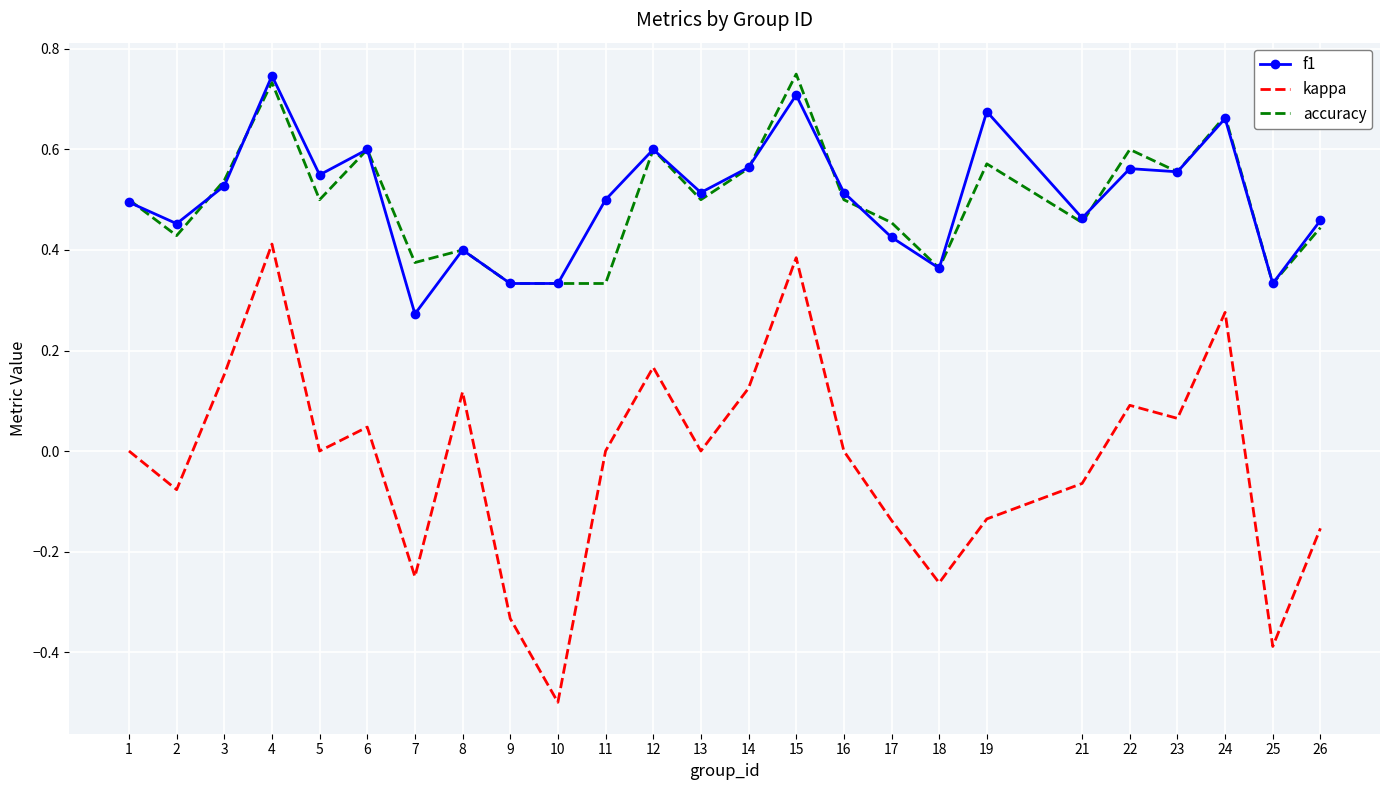

What is the minimum value shown in the chart?

-0.5